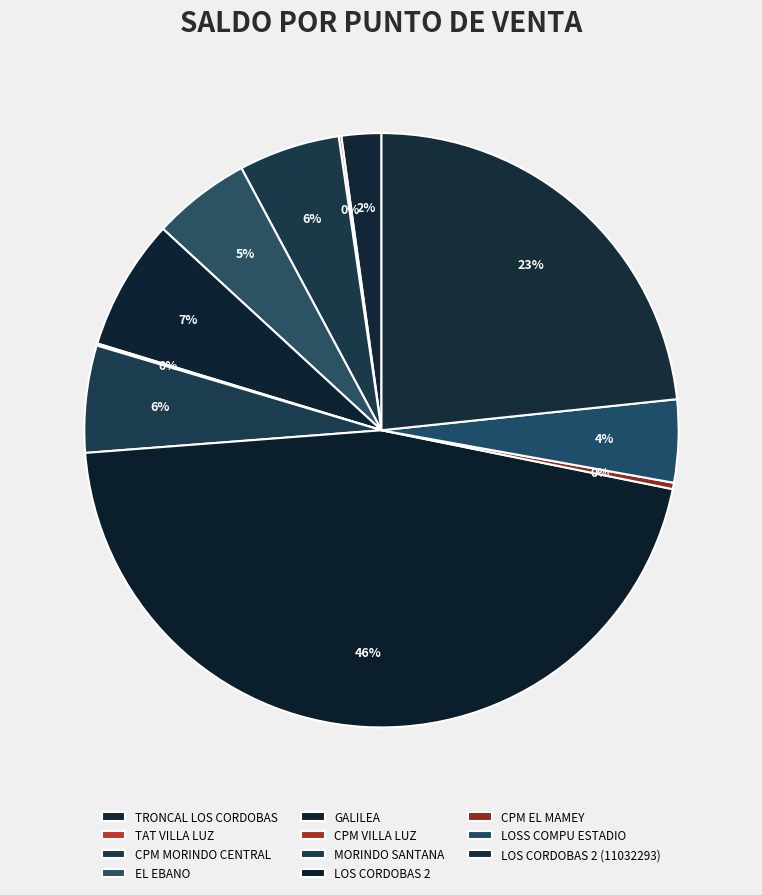

What percentage is the LOSS COMPU ESTADIO slice, to the nearest percent?

4%